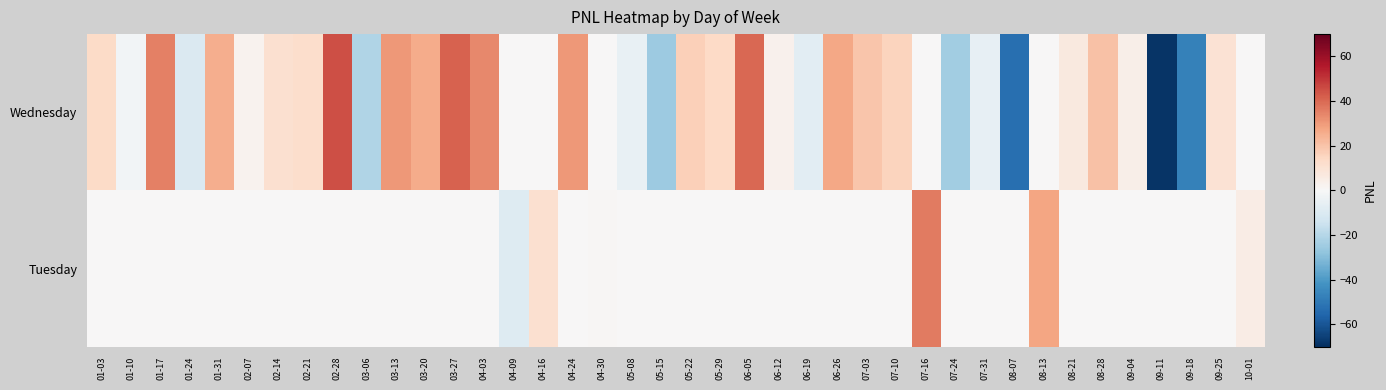

Rank the series at 02-21 from highest to lowest value.

Wednesday, Tuesday